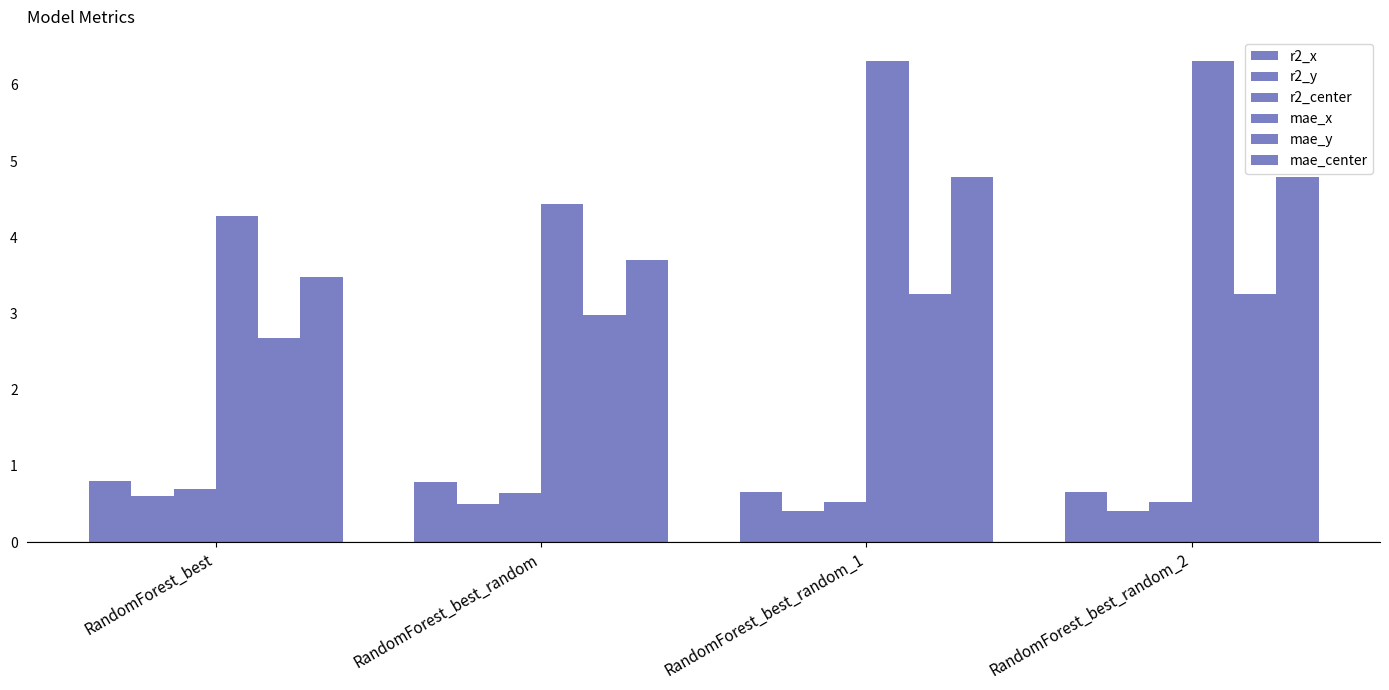

Reading right to left, list all the values displayed in this chart.

r2_x: RandomForest_best_random_2=0.7	RandomForest_best_random_1=0.7	RandomForest_best_random=0.8	RandomForest_best=0.8
r2_y: RandomForest_best_random_2=0.4	RandomForest_best_random_1=0.4	RandomForest_best_random=0.5	RandomForest_best=0.6
r2_center: RandomForest_best_random_2=0.5	RandomForest_best_random_1=0.5	RandomForest_best_random=0.6	RandomForest_best=0.7
mae_x: RandomForest_best_random_2=6.3	RandomForest_best_random_1=6.3	RandomForest_best_random=4.4	RandomForest_best=4.3
mae_y: RandomForest_best_random_2=3.3	RandomForest_best_random_1=3.3	RandomForest_best_random=3.0	RandomForest_best=2.7
mae_center: RandomForest_best_random_2=4.8	RandomForest_best_random_1=4.8	RandomForest_best_random=3.7	RandomForest_best=3.5